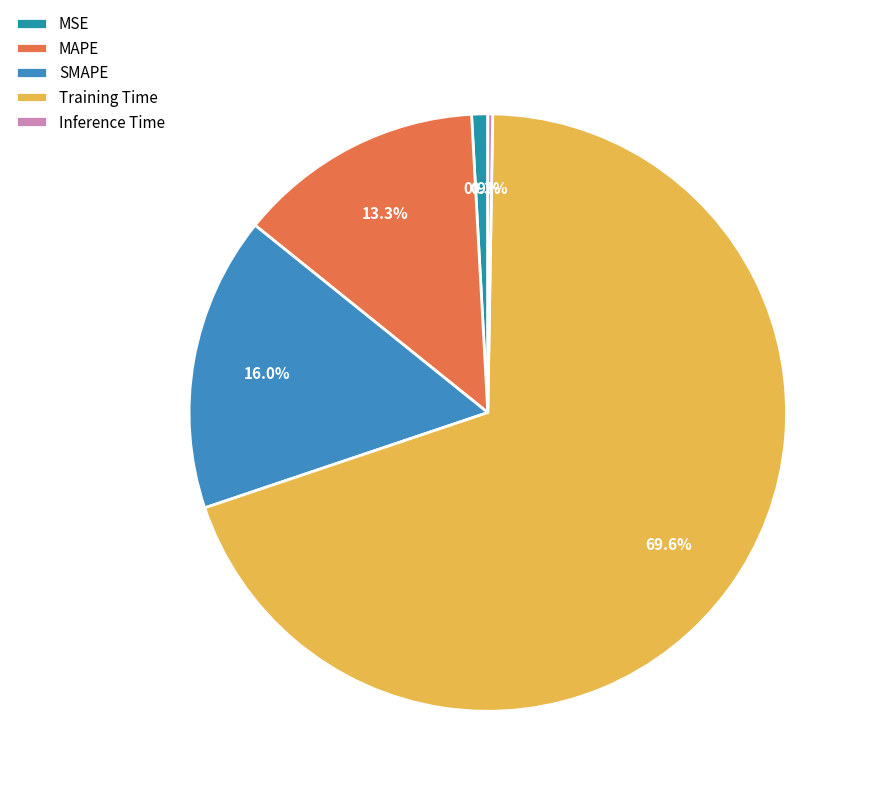

Which category has the biggest portion of the pie?

Training Time